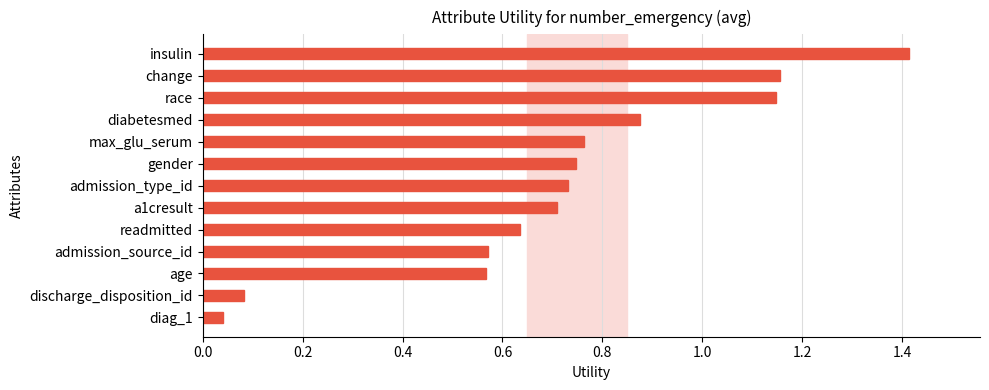

Does the chart contain any negative values?

No